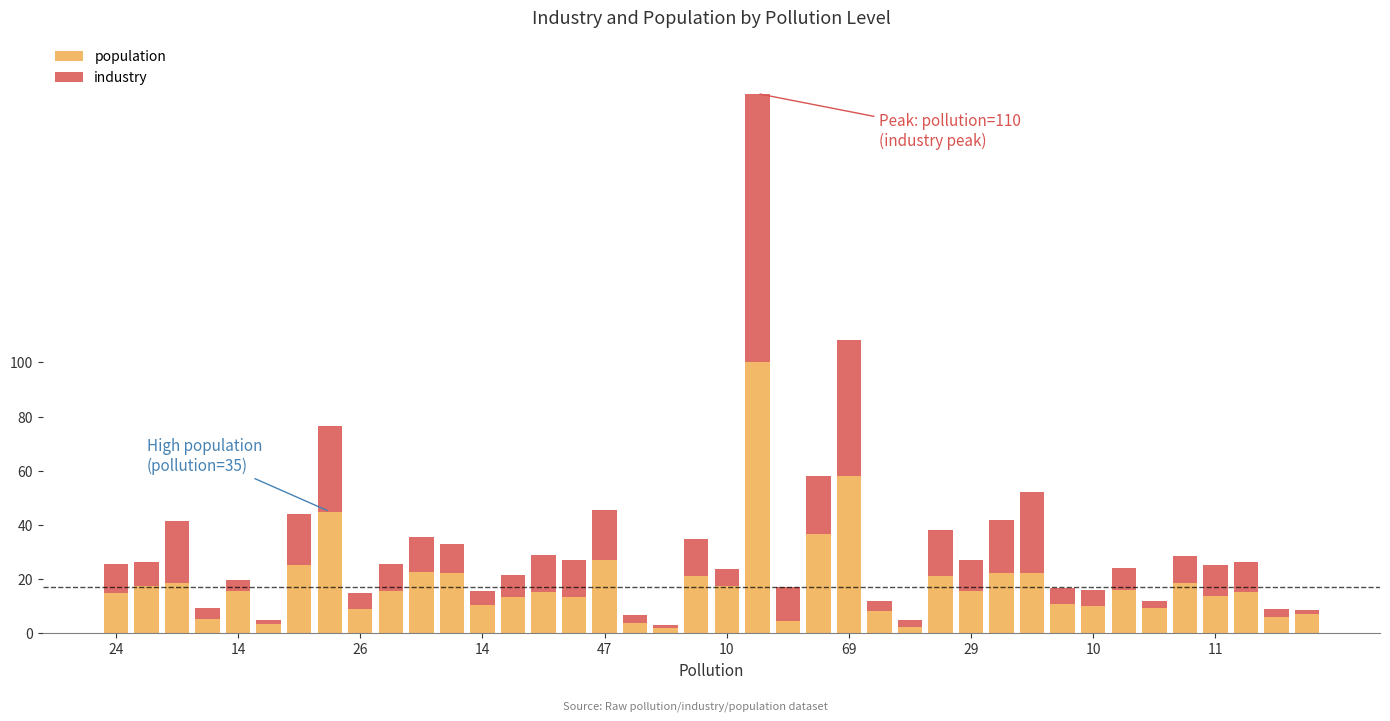

What is the difference between the second highest and second lowest values in the population series?

55.5